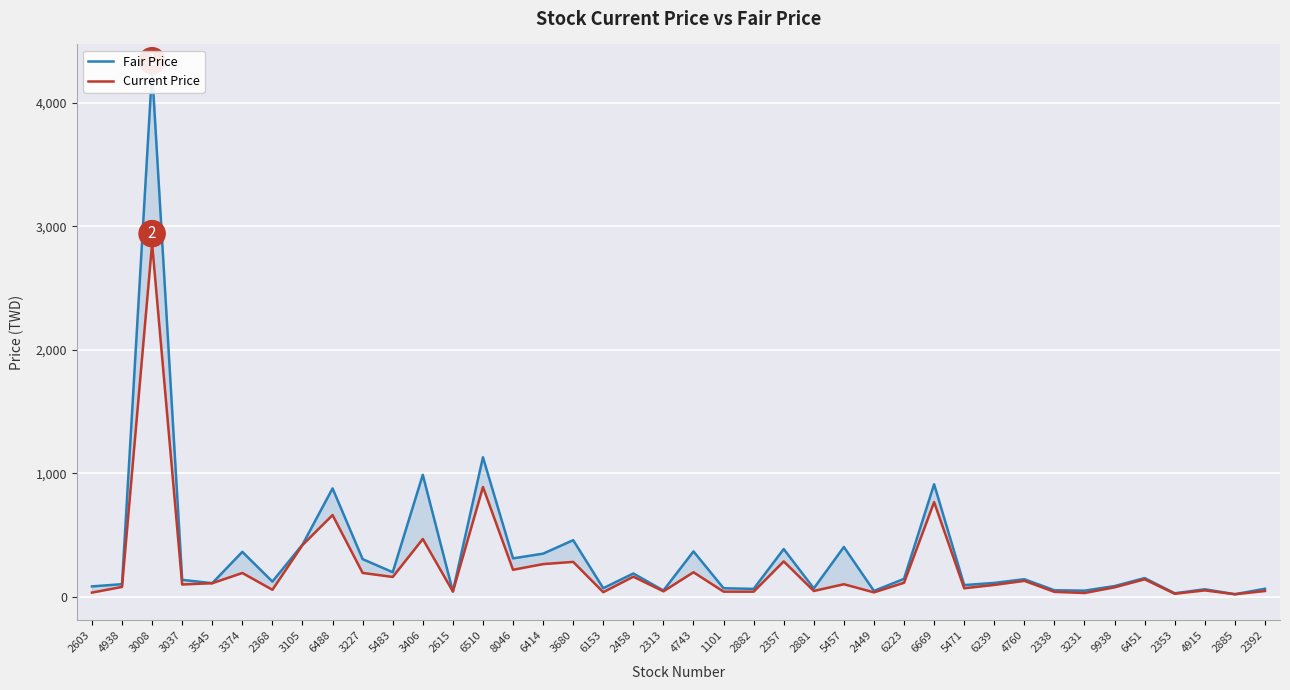

Between 4938 and 2338, which is larger?

4938